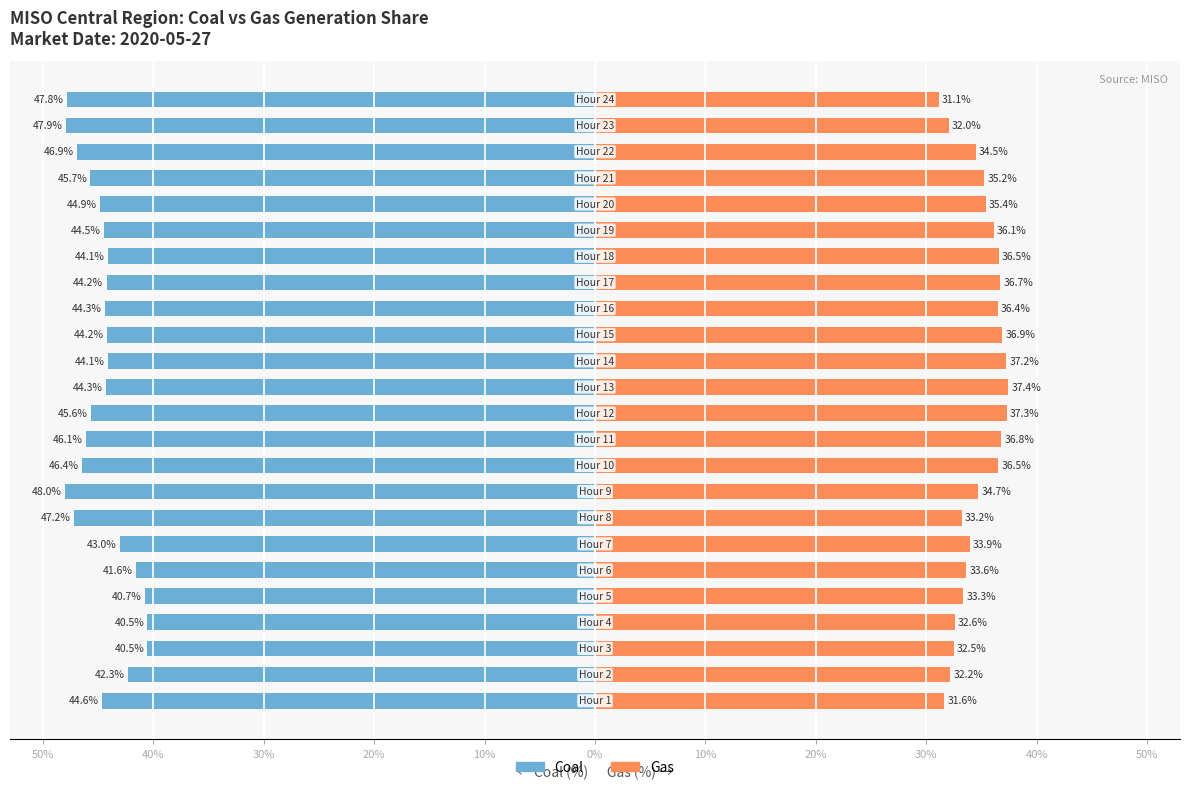

What is the difference between the maximum and minimum values in the Gas series?

6.3